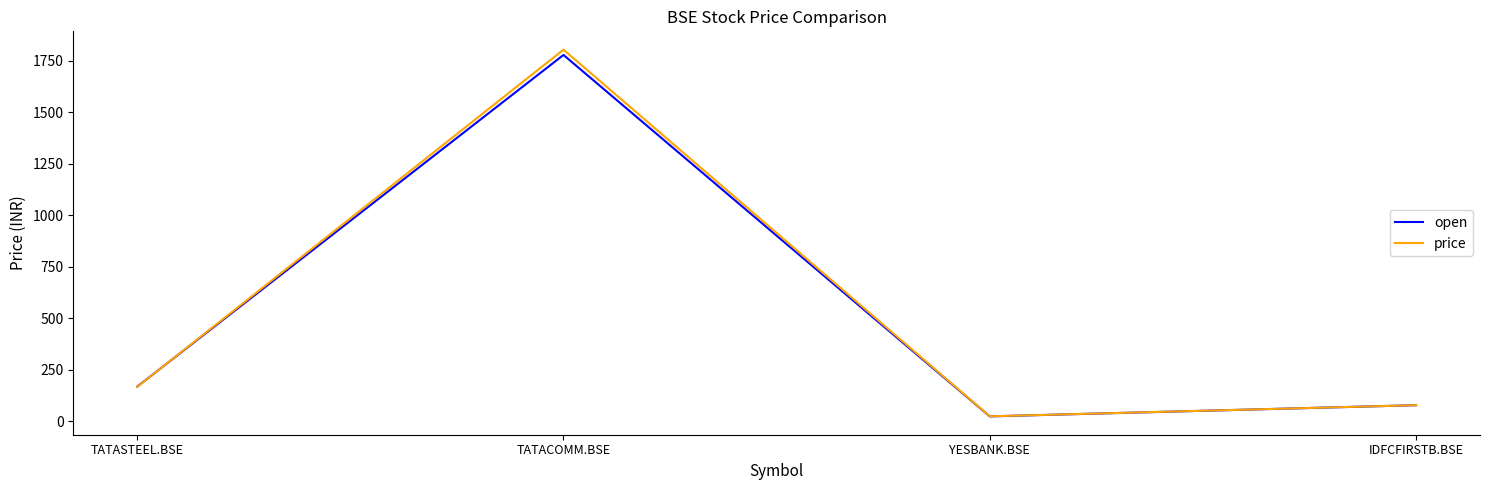

How many lines are shown in the chart?

2